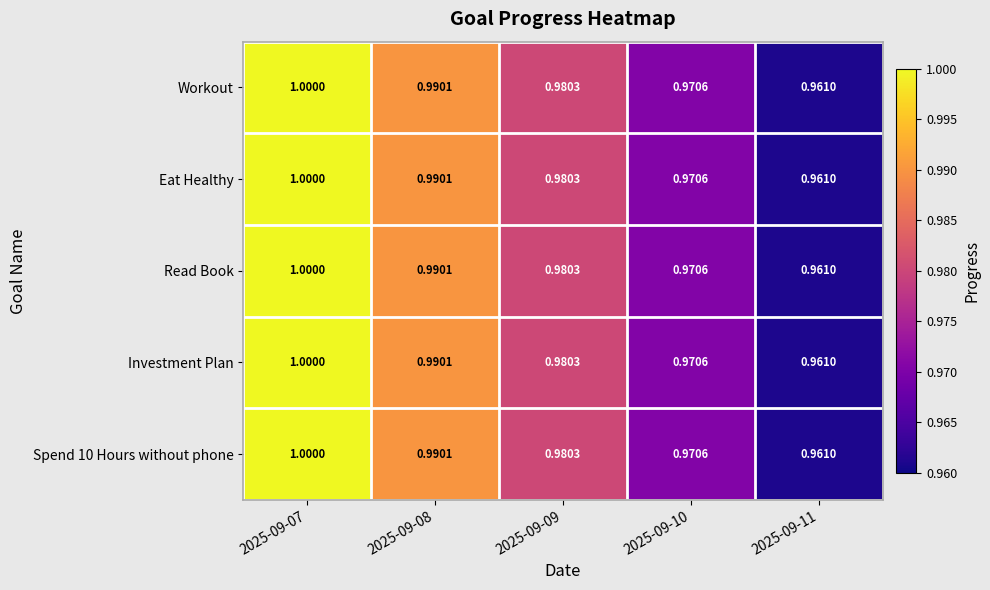

Is the value of Investment Plan at 2025-09-09 greater than the value of Workout at 2025-09-11?

Yes